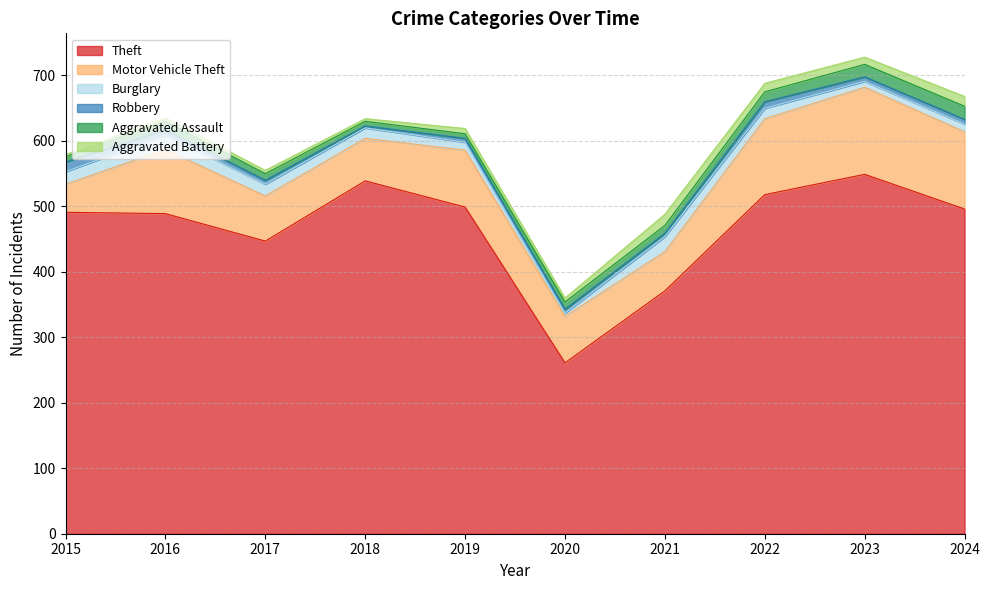

Is the value of Aggravated Battery at 2023 greater than the value of Robbery at 2023?

Yes